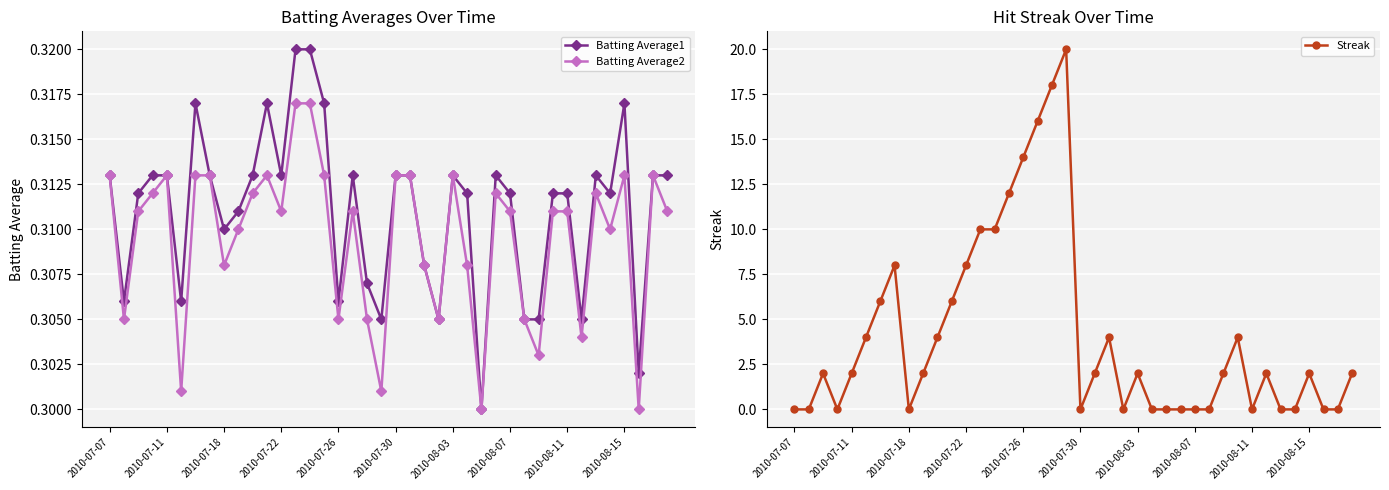

Rank the series by their maximum value, from lowest to highest.

Batting Average2, Batting Average1, Streak